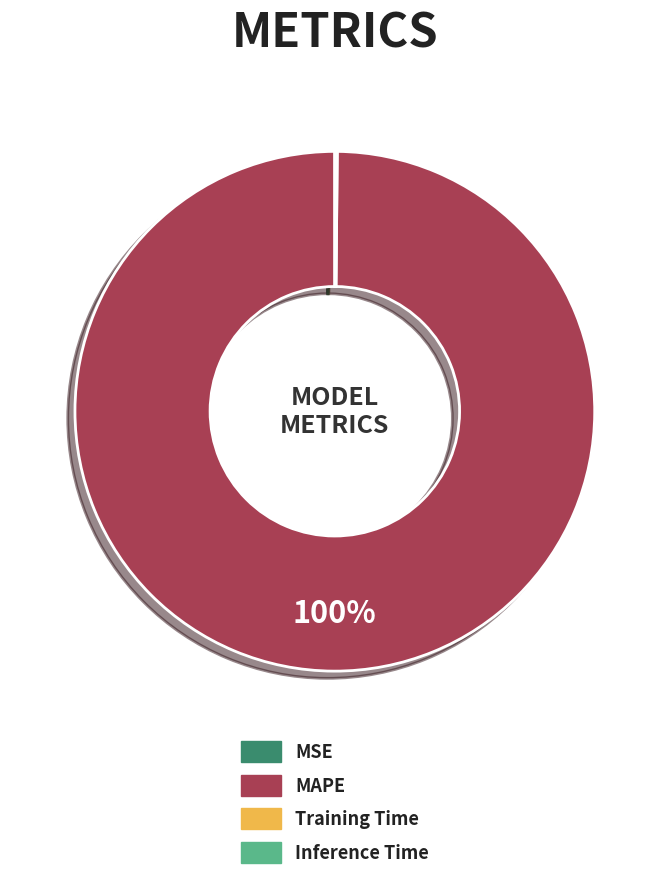

To the nearest percent, what is the average slice percentage?

25%